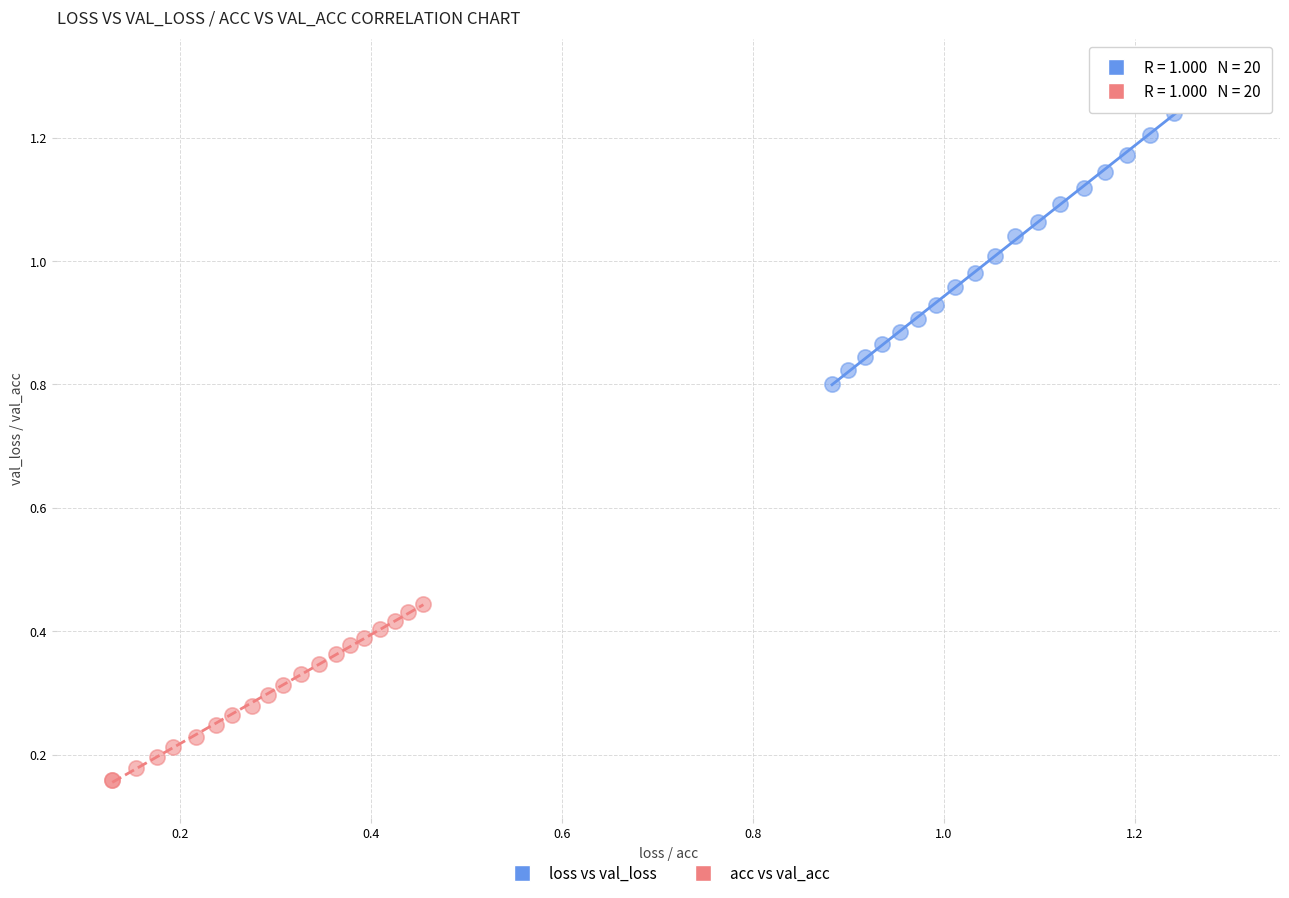

What are all the series names shown in the legend?

loss vs val_loss, acc vs val_acc